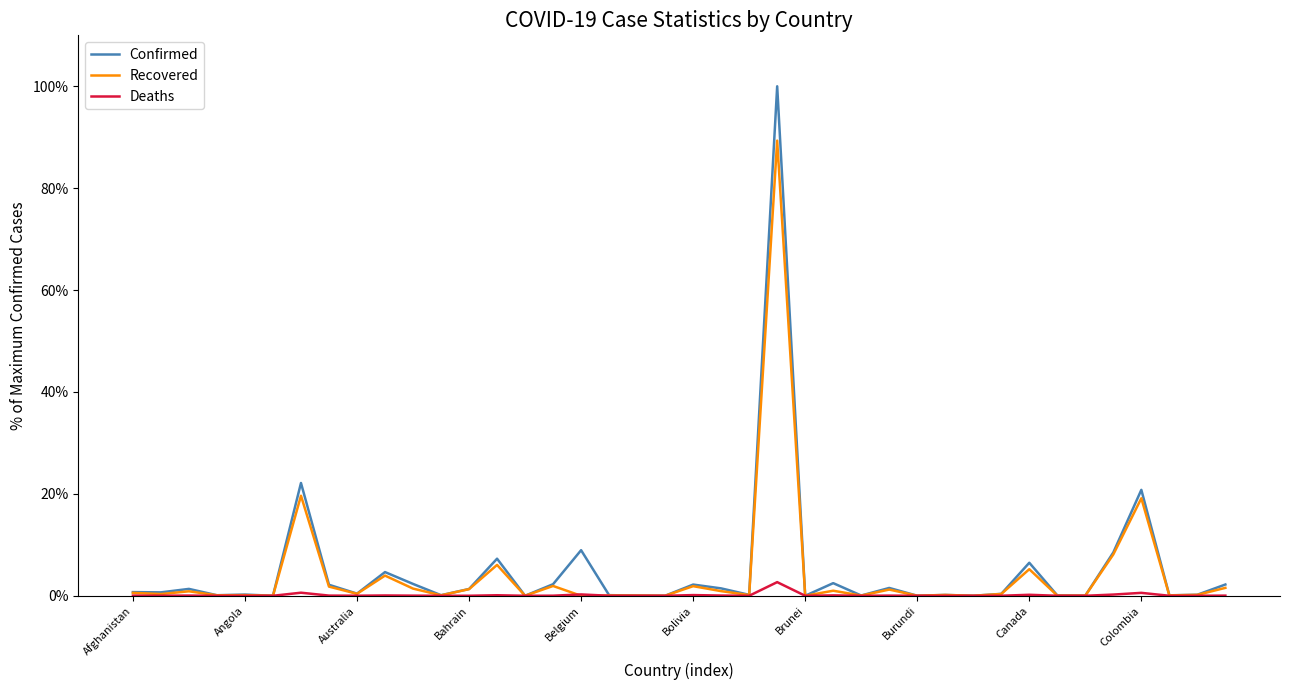

List the series in order of their peak value, highest first.

Confirmed, Recovered, Deaths